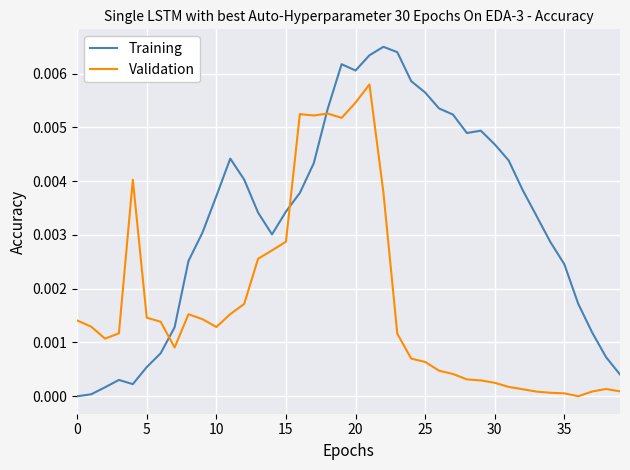

Which series ends up on top after the final intersection of Training and Validation?

Training